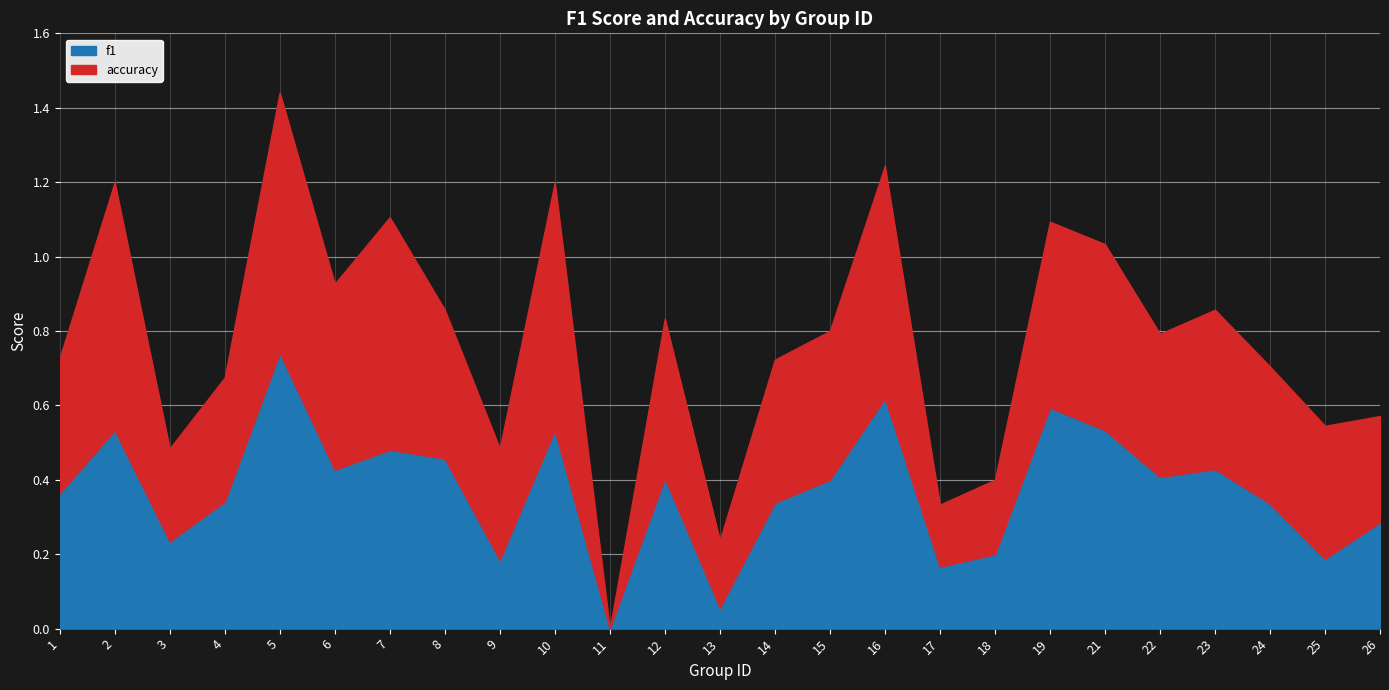

Rank the series by their average value, from lowest to highest.

f1, accuracy